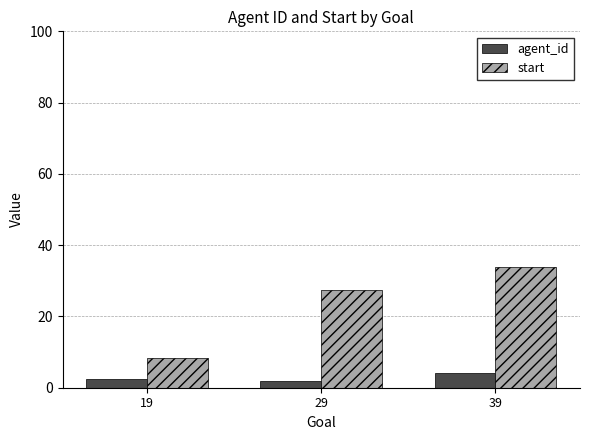

How many data points in start are above 27?

2